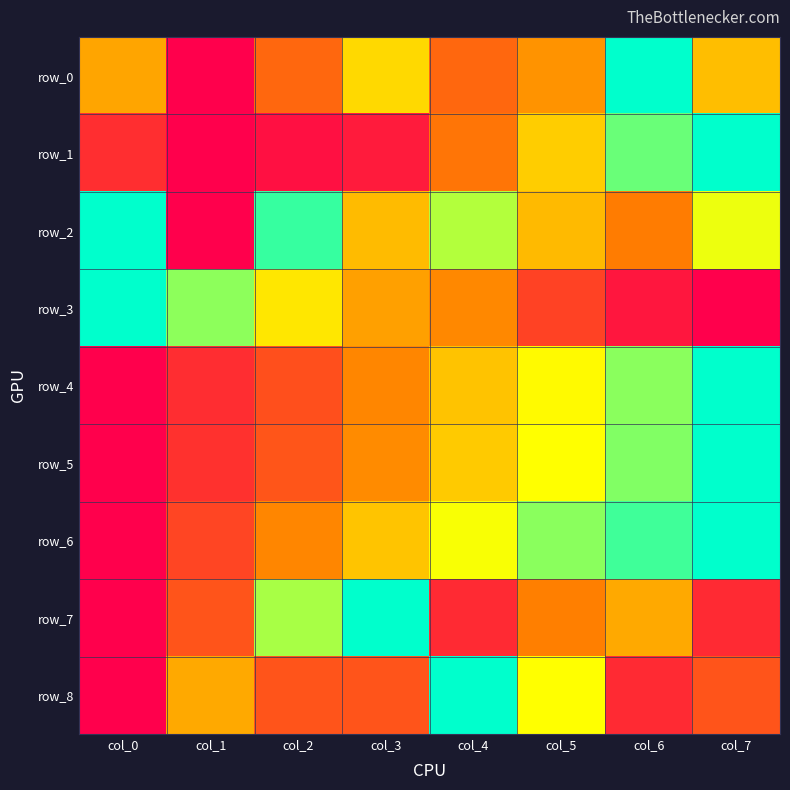

What is the sum of the row_6 values at col_0 and col_1?

0.2